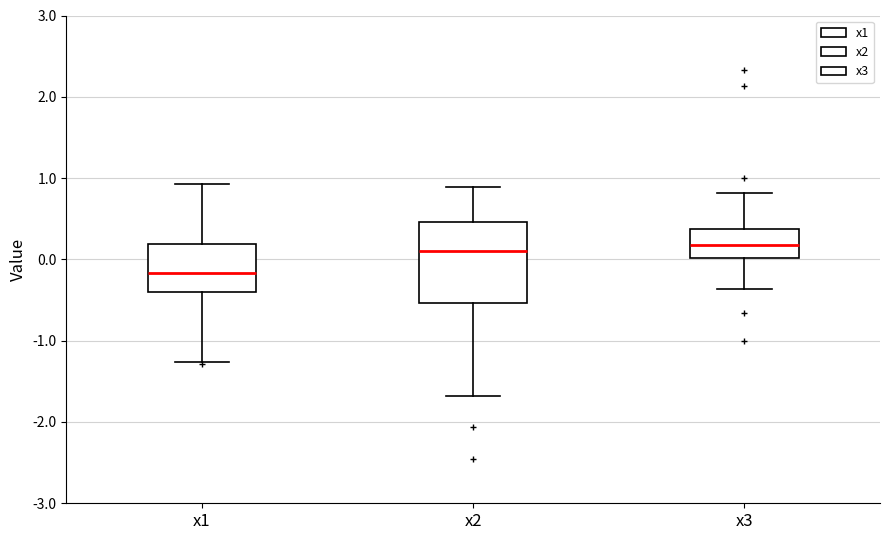

Where does the median line of the box for x3 sit on the y-axis? The values are not printed on the chart, so give them approximately, as read against the axis.

0.2